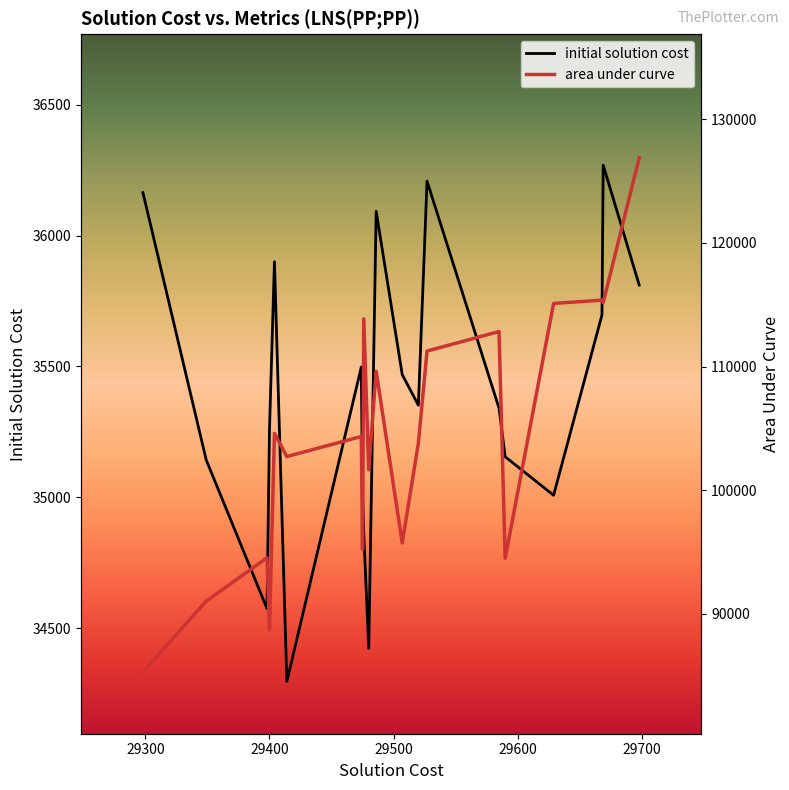

What is the average value of the area under curve series?

104112.7